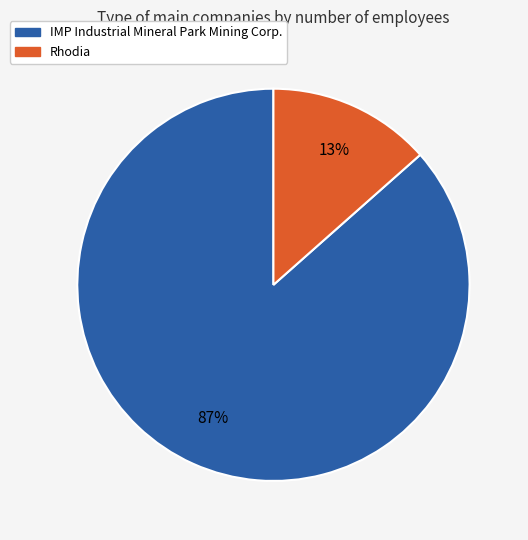

Count the number of slices in the pie.

2